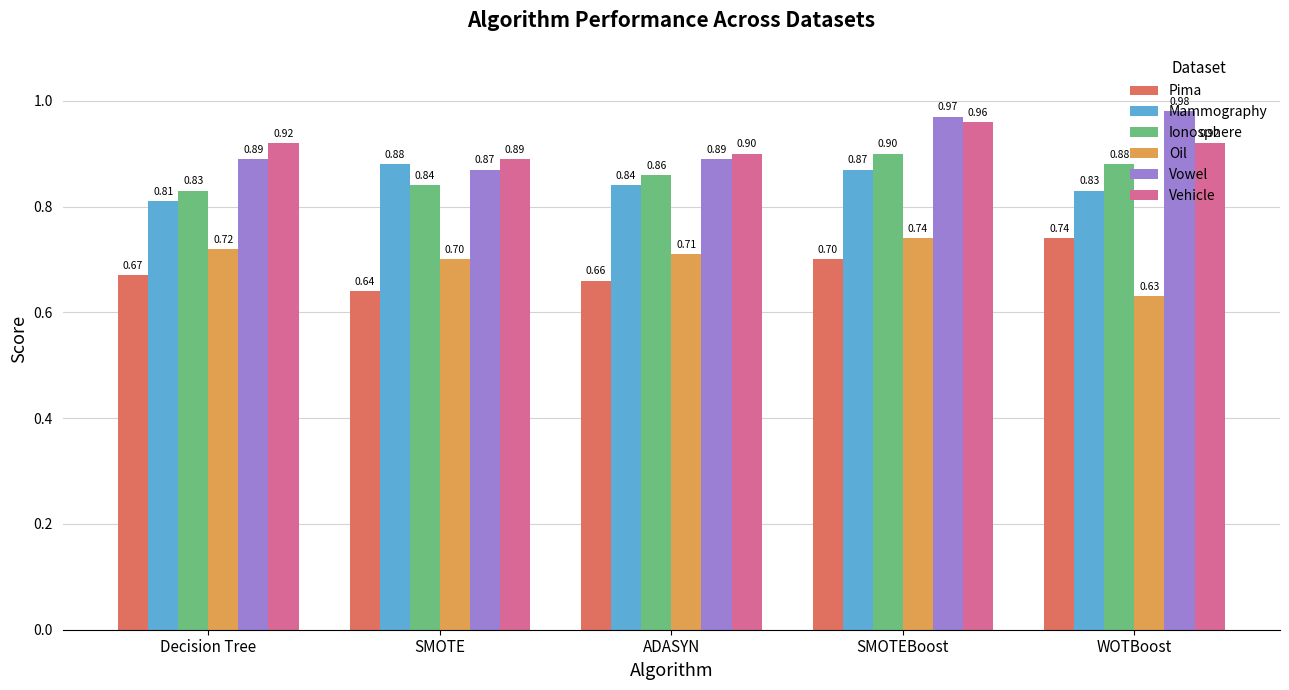

At how many categories does at least one series exceed 0?

5